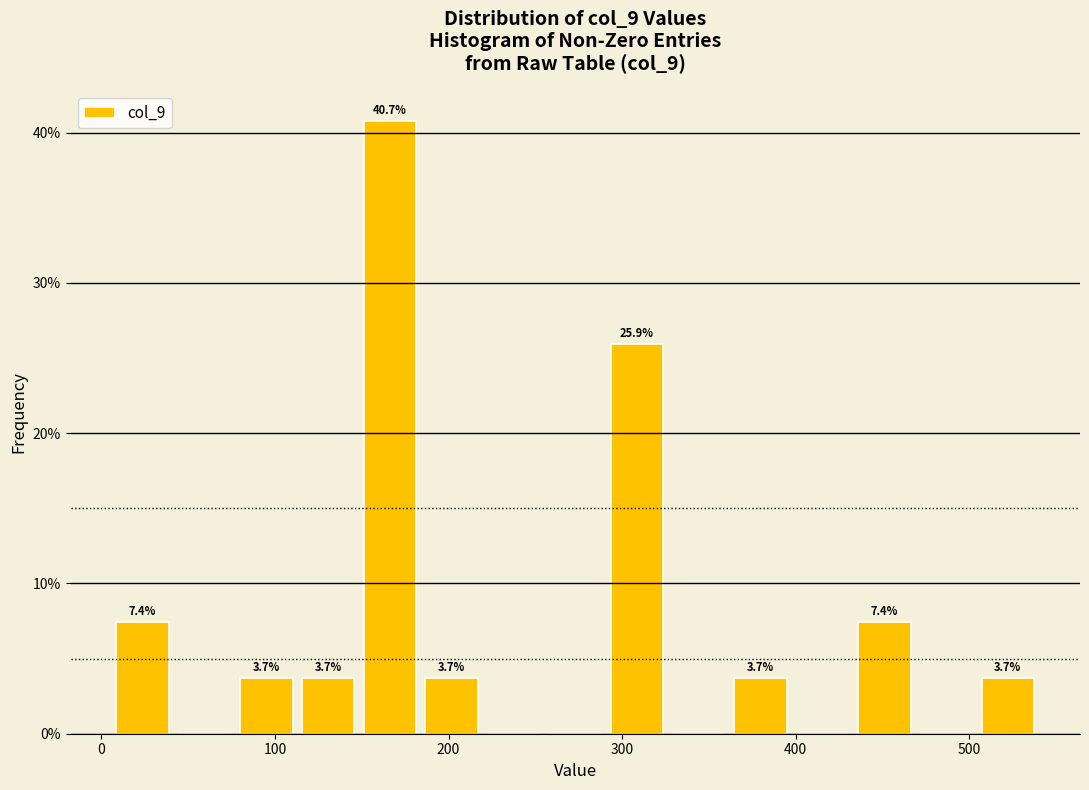

Read against the x-axis, roughly where is the centre of the tallest bar?

170